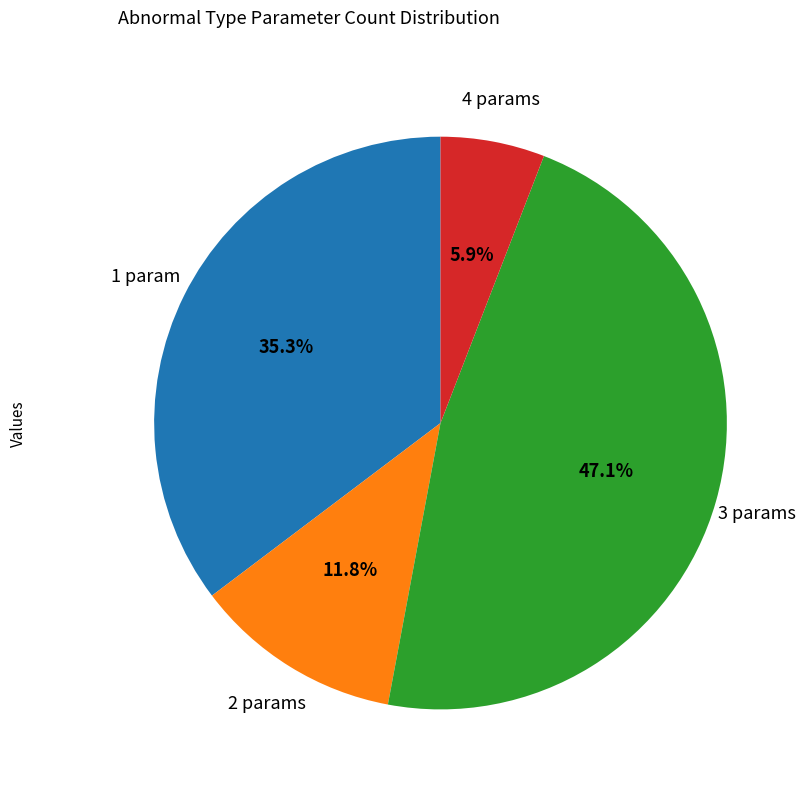

To the nearest percent, what is the difference between the largest and smallest slice percentages?

41%